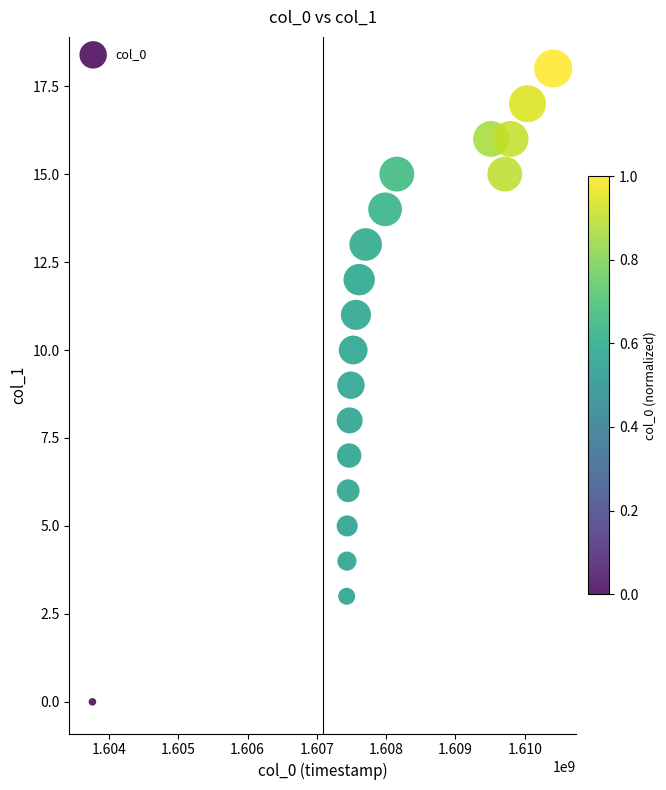

What is the range of Y values (max minus min)?

18